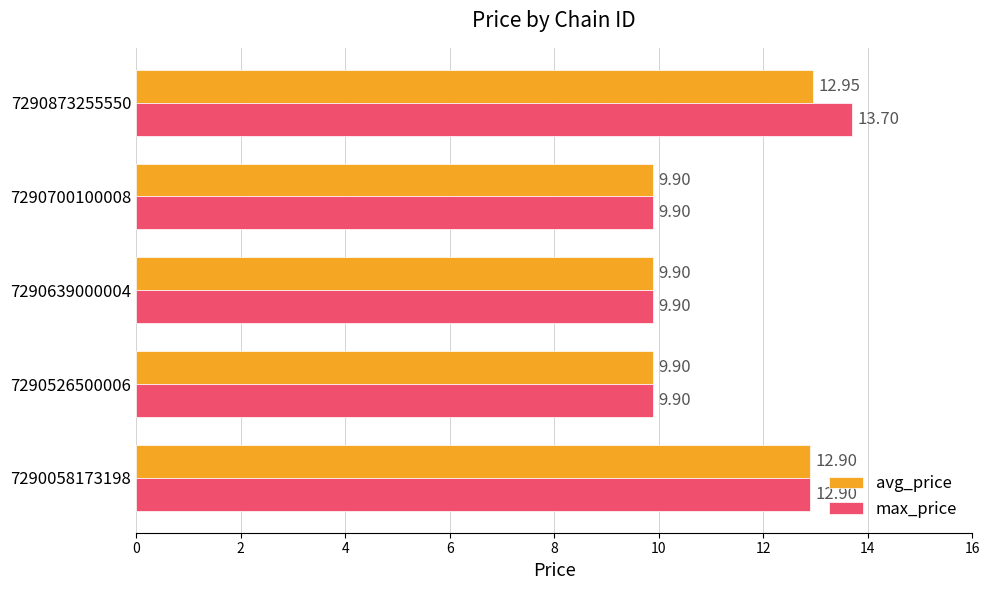

Rank the series by their average value, from lowest to highest.

avg_price, max_price